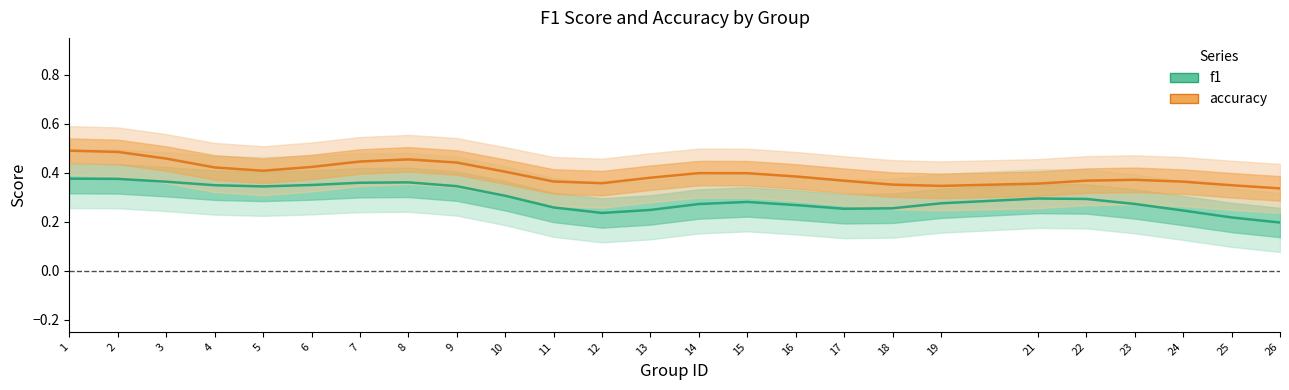

At which label is accuracy closest to 0?

26